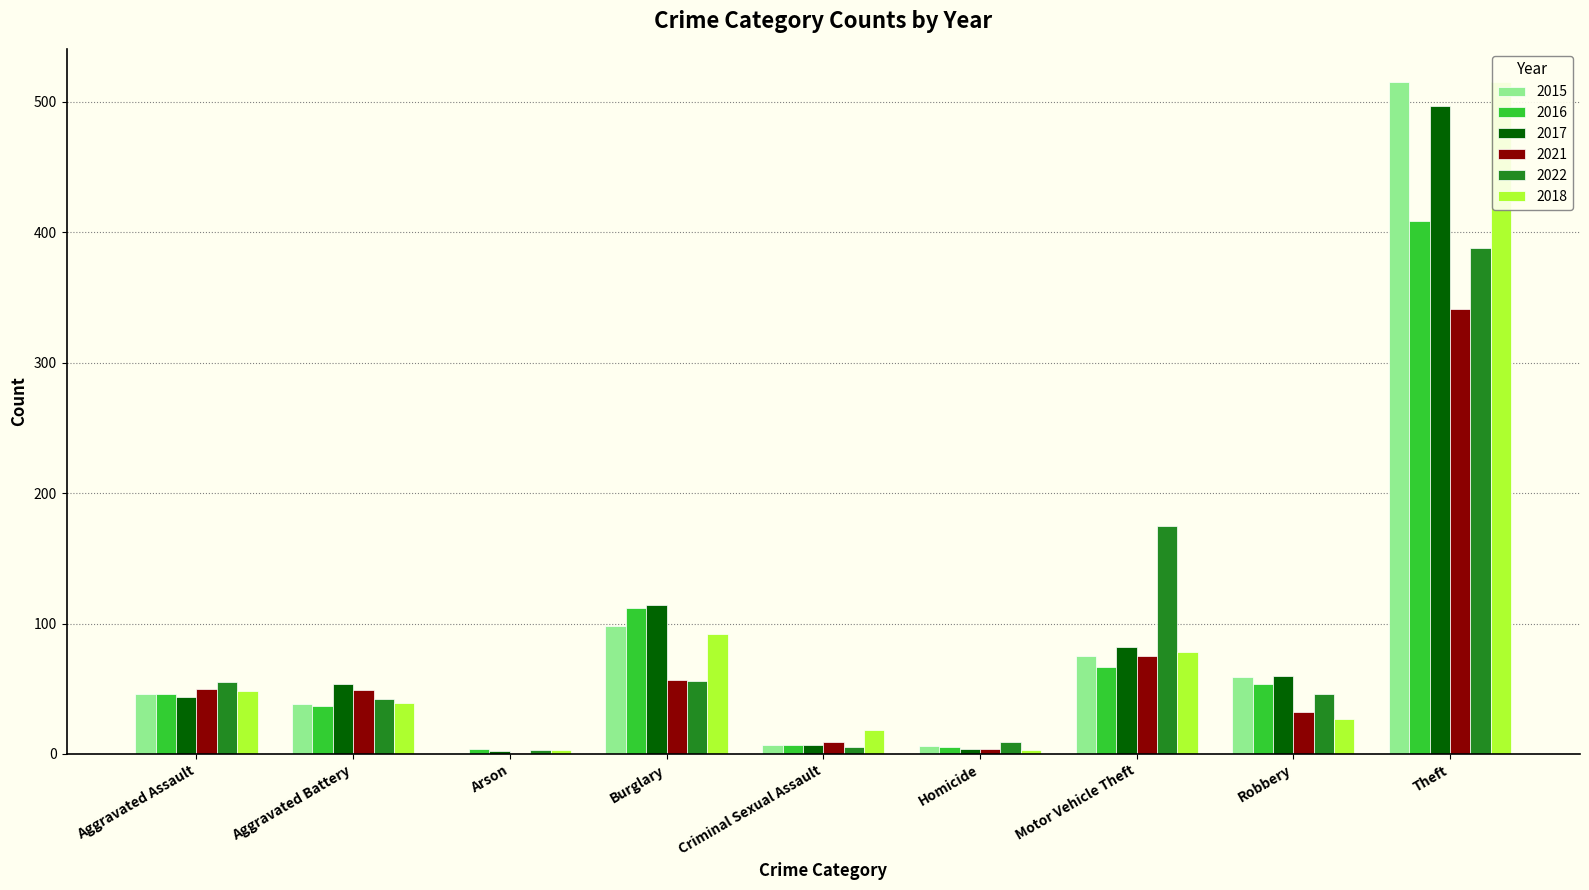

What is the difference between the 2017 values at Motor Vehicle Theft and Theft?

415